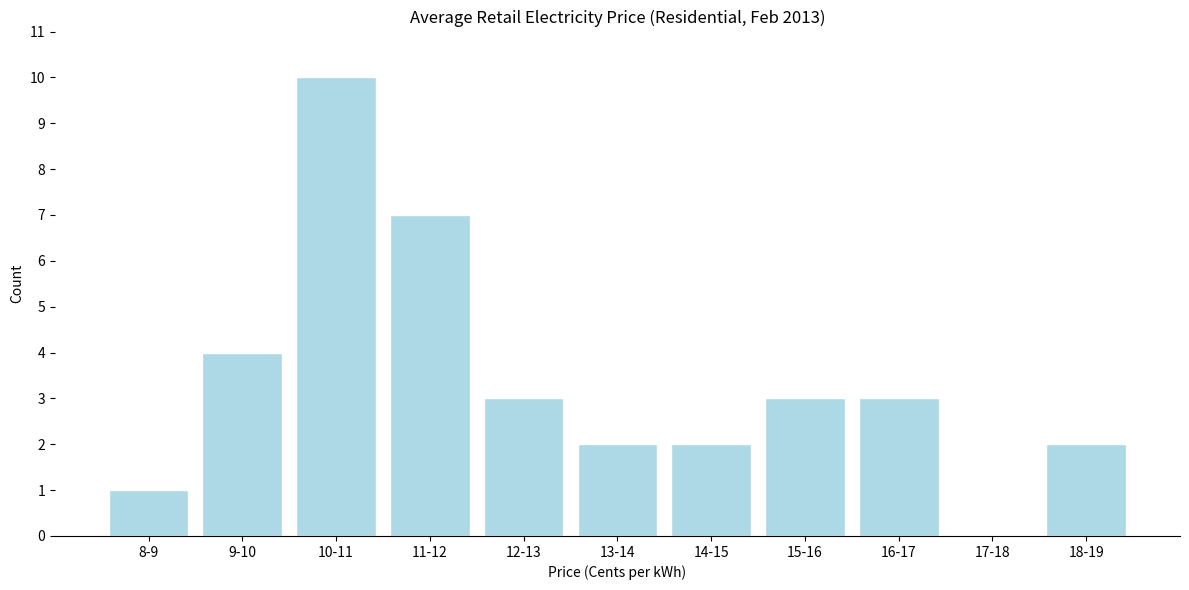

Reading right to left, list all the values displayed in this chart.

18-19=2	17-18=0	16-17=3	15-16=3	14-15=2	13-14=2	12-13=3	11-12=7	10-11=10	9-10=4	8-9=1